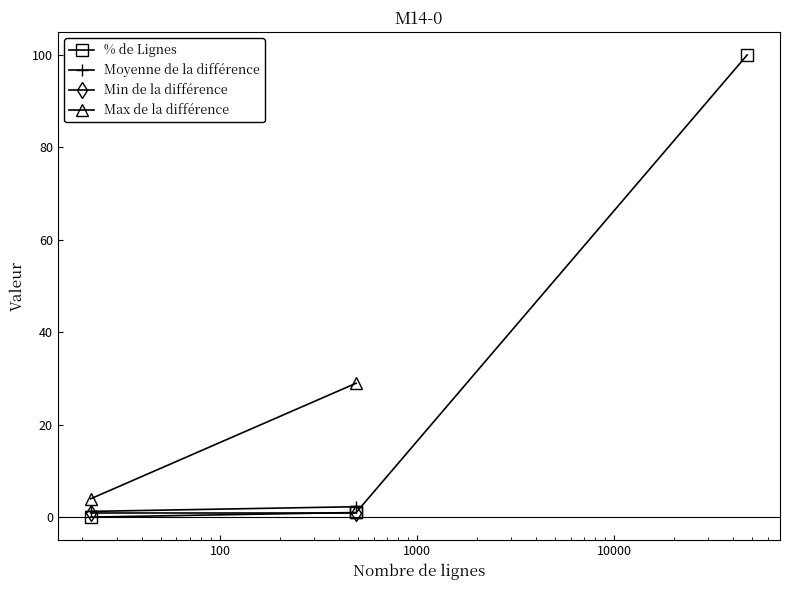

Is it true that the value at 2 is 0.6?

False